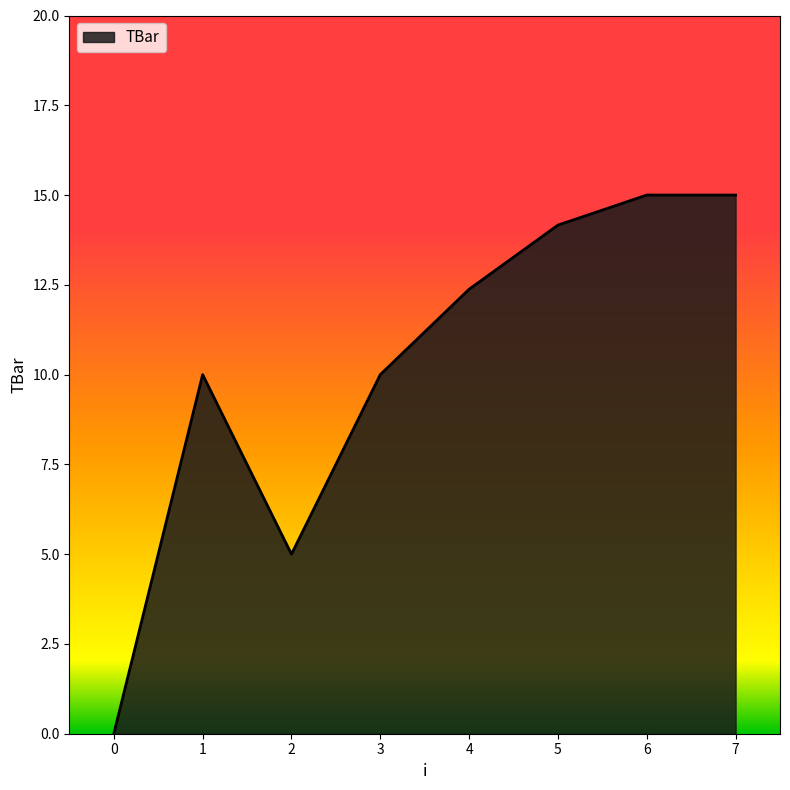

Reading right to left, transcribe all the data shown in this chart.

7=15.0	6=15.0	5=14.2	4=12.4	3=10.0	2=5.0	1=10.0	0=0.0